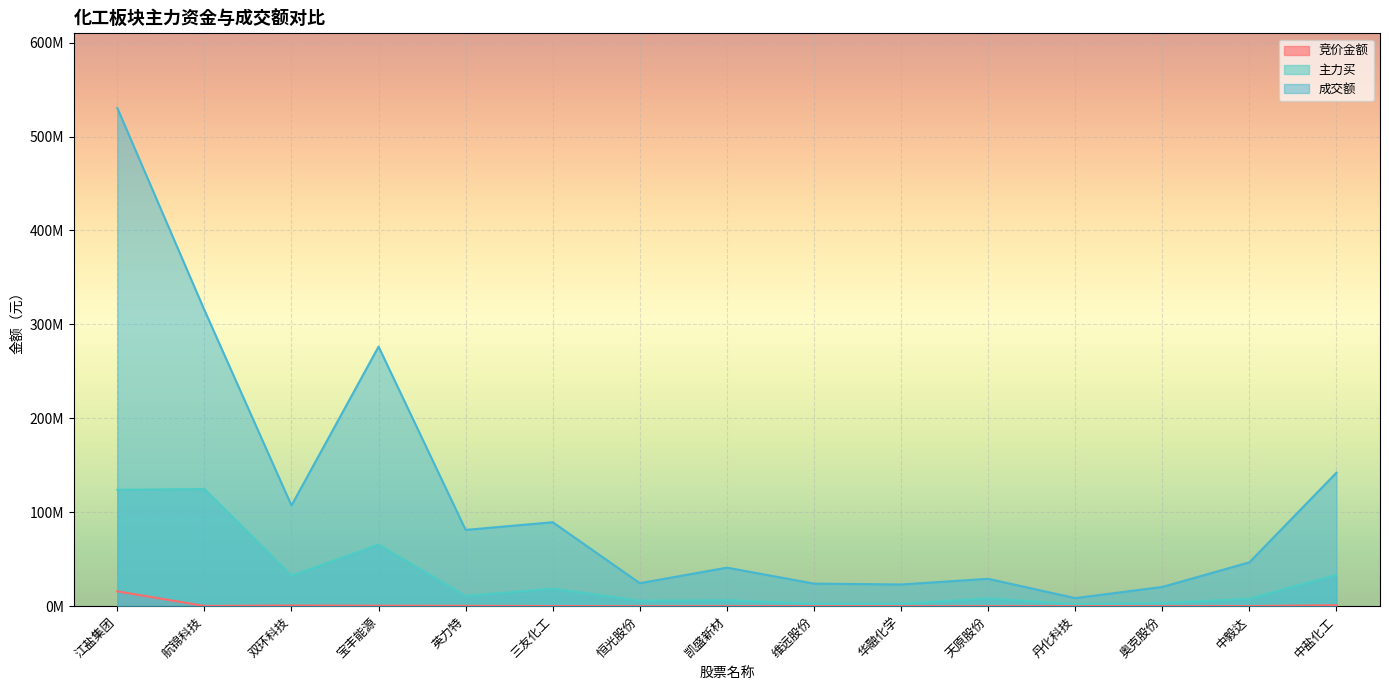

What is the total value across all series at 维远股份?

26624376